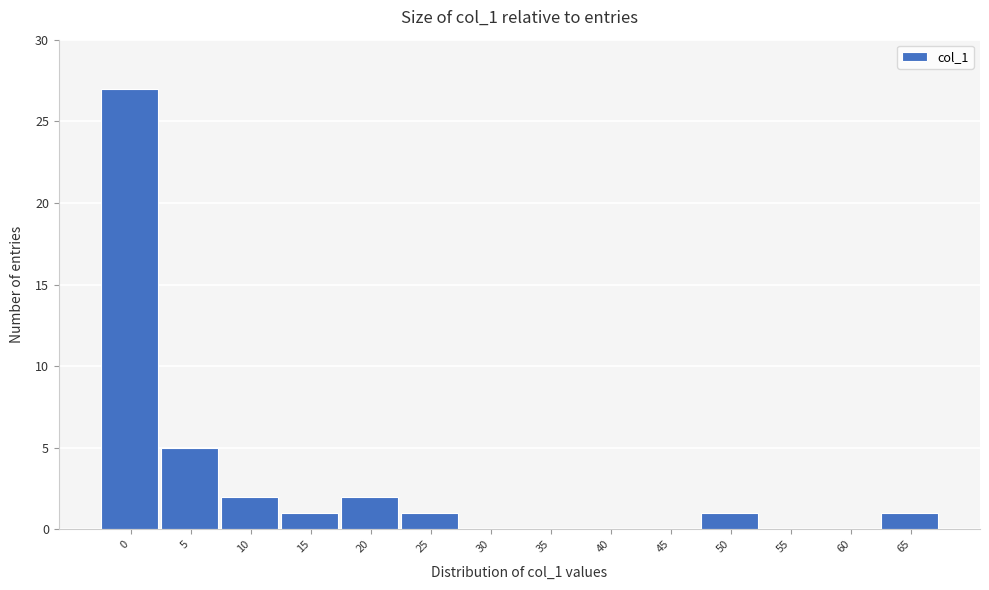

Reading right to left, extract all data points from this chart.

65=1	60=0	55=0	50=1	45=0	40=0	35=0	30=0	25=1	20=2	15=1	10=2	5=5	0=27